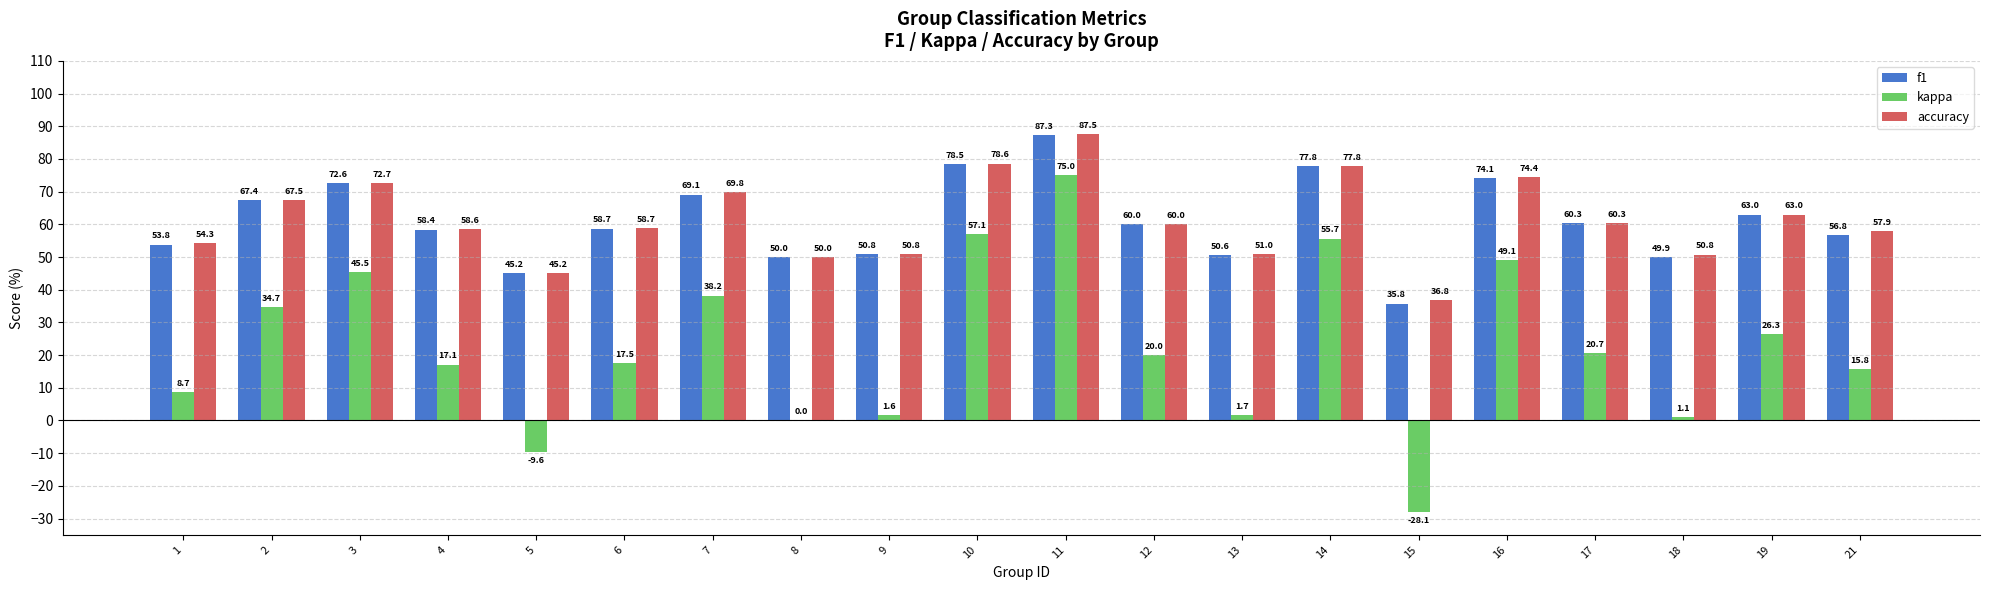

Which series has the largest total across all categories?

accuracy